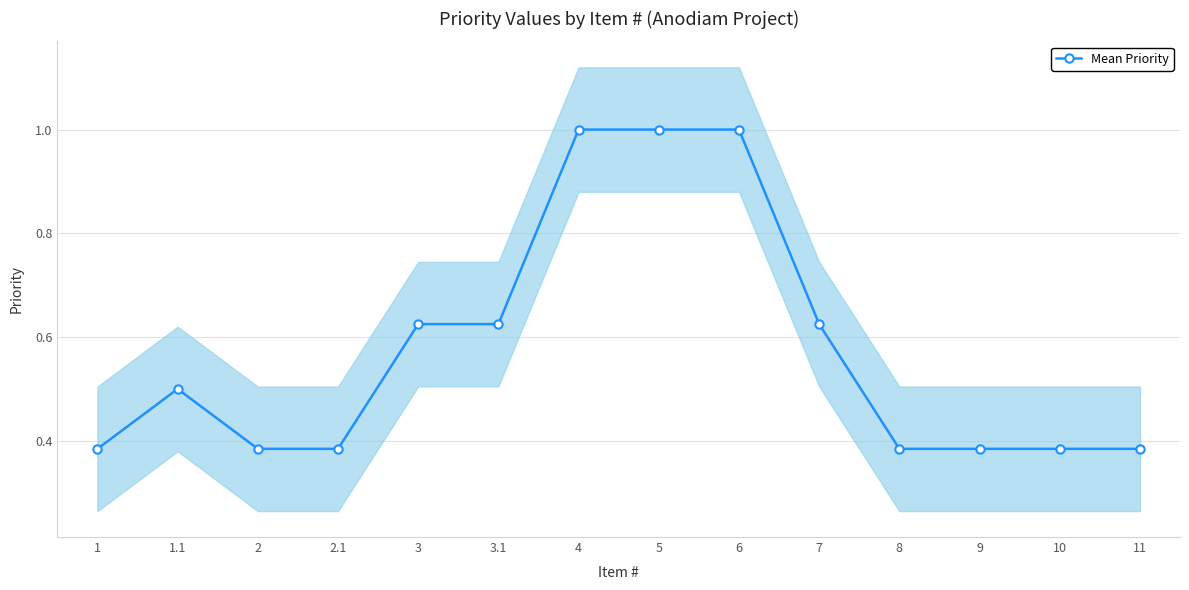

Rank the categories by value from lowest to highest.

1, 2, 2.1, 8, 9, 10, 11, 1.1, 3, 3.1, 7, 4, 5, 6